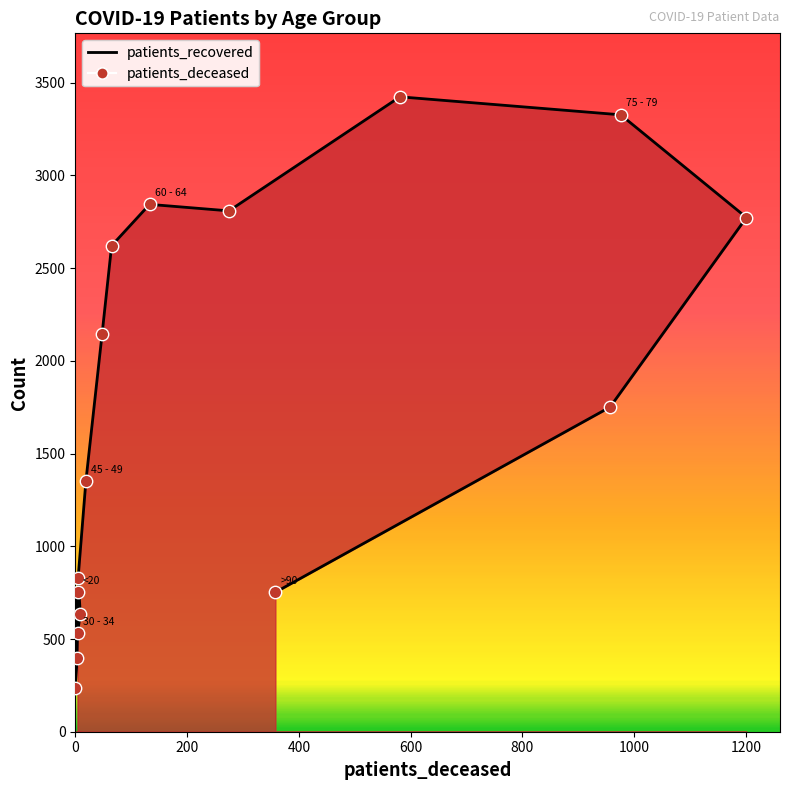

What is the change in value from 50 - 54 to 80 - 84?

+627